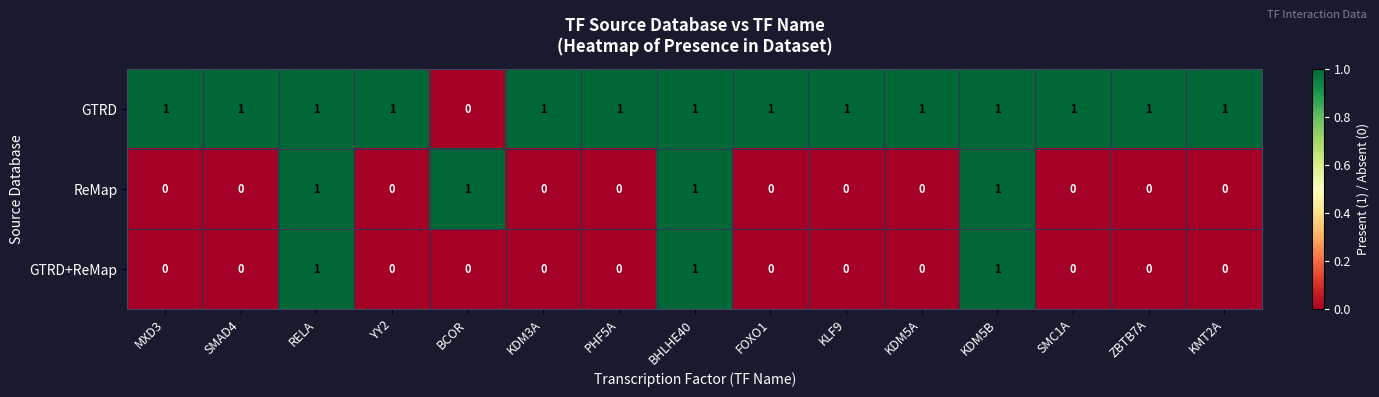

What is the sum of all ReMap values?

4